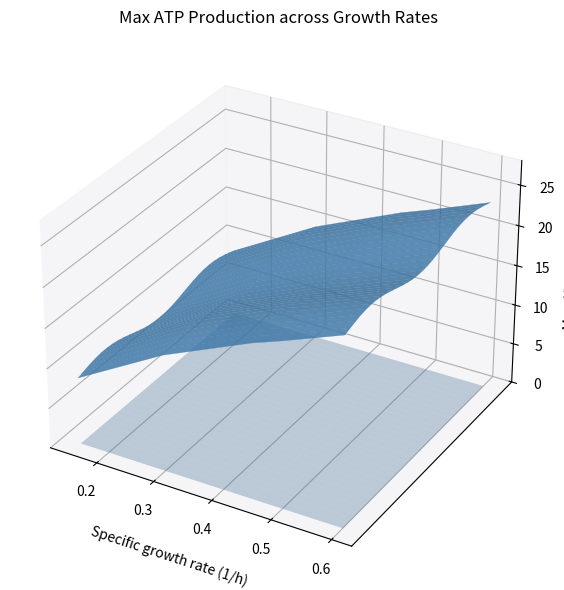

Reading right to left, transcribe all the data shown in this chart.

9=23.3	8=21.3	7=19.7	6=19.2	5=13.1	4=15.0	3=15.3	2=8.3	1=8.6	0=8.2